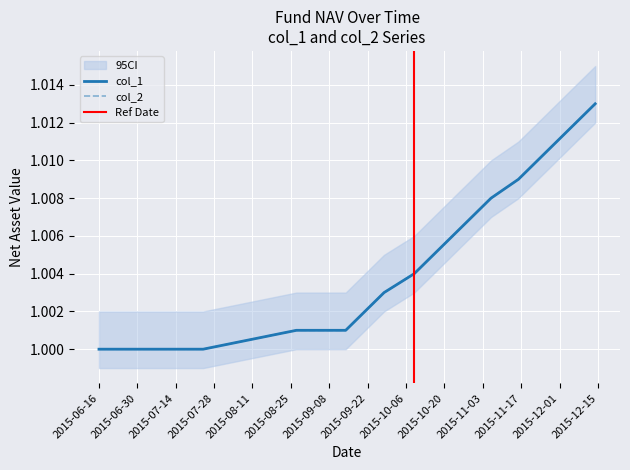

Which category has the highest value across all series?

2015-12-14